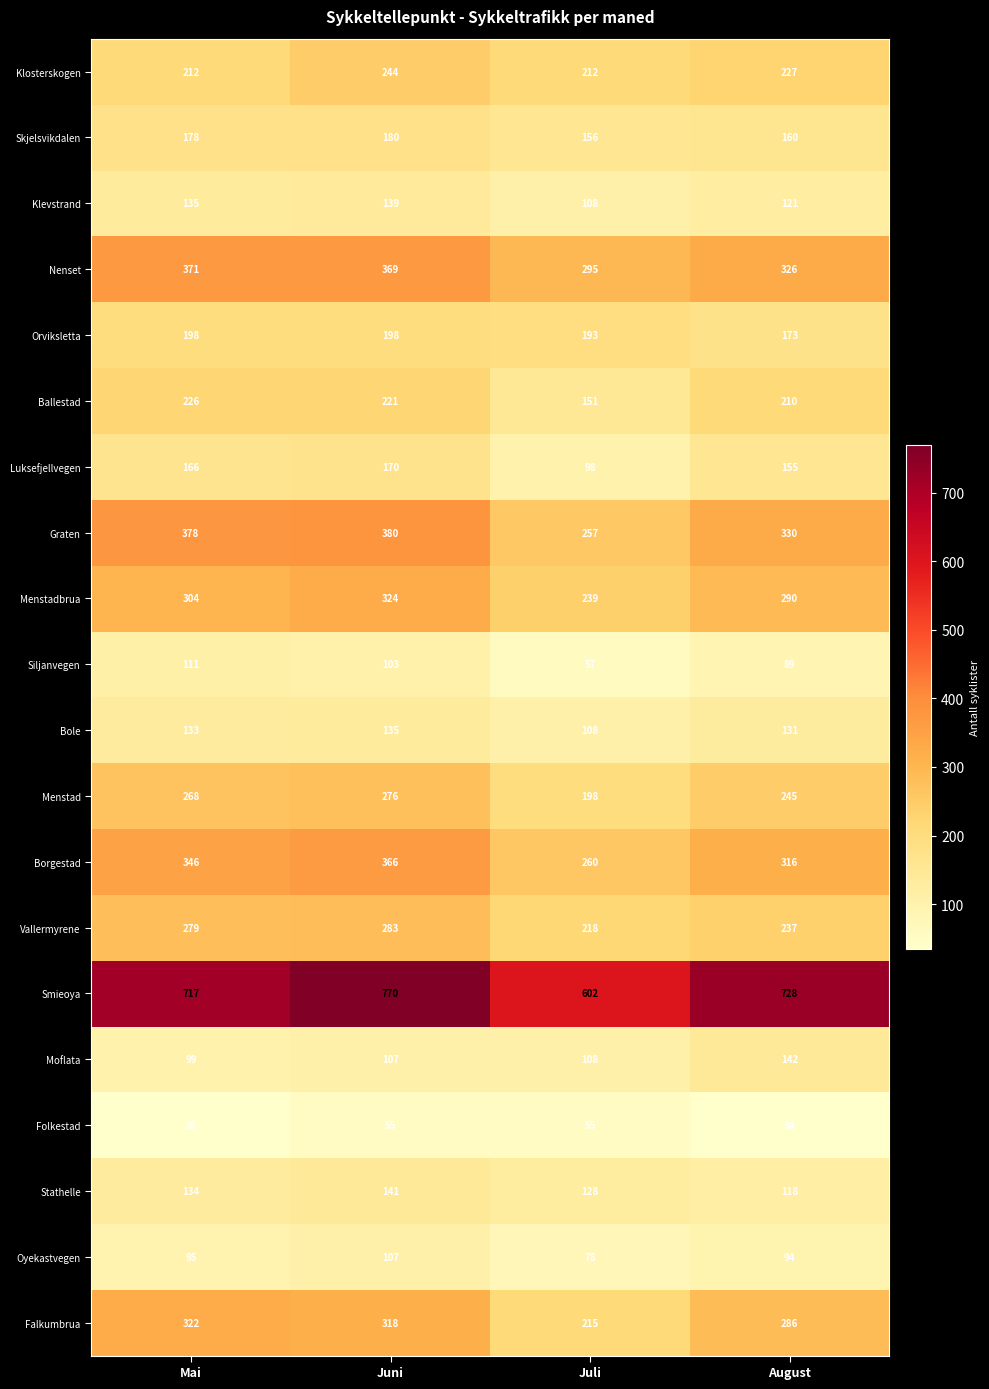

Which series has the largest total across all categories?

Smieoya